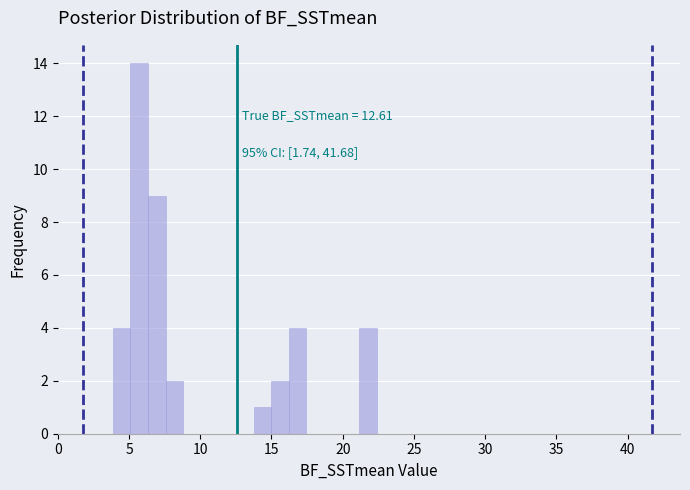

Read against the x-axis, roughly where is the centre of the tallest bar?

5.5